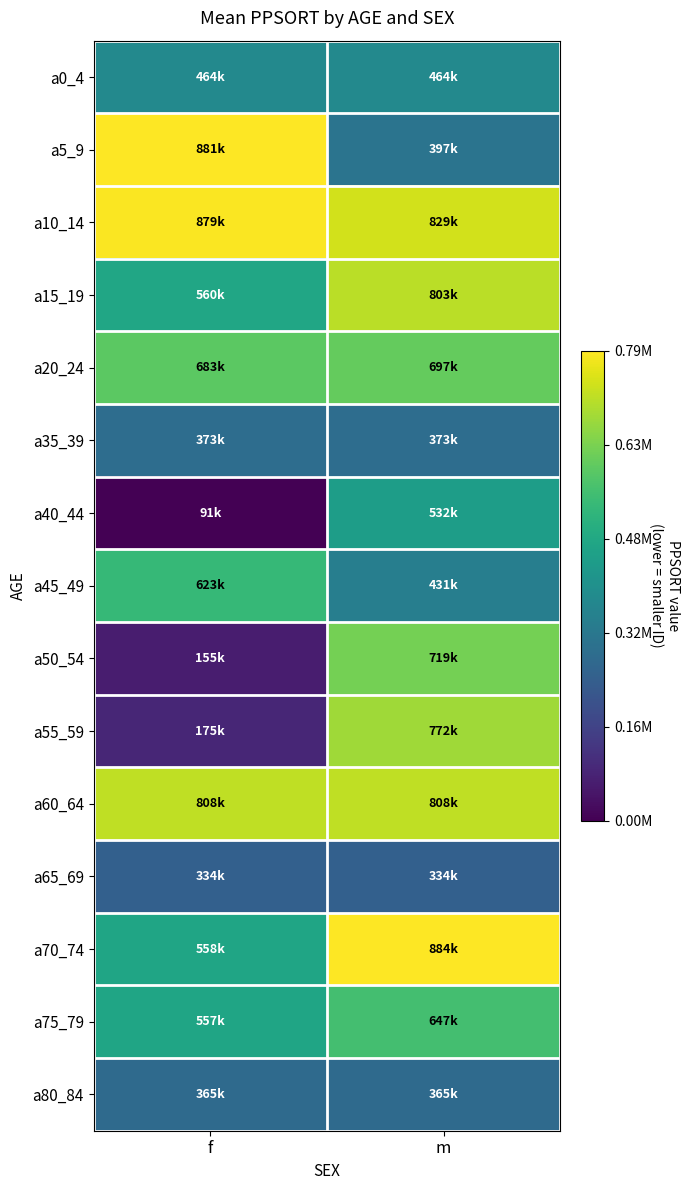

At how many categories does at least one series exceed 0?

2